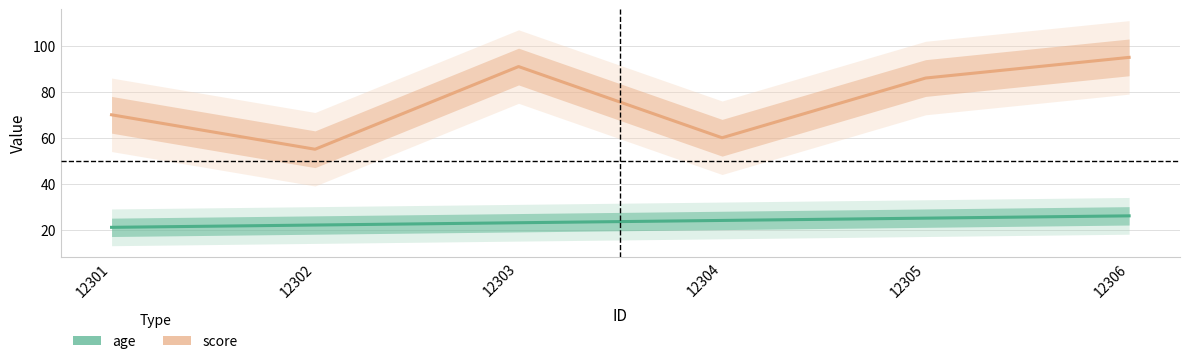

True or false: score and age intersect in this chart.

False